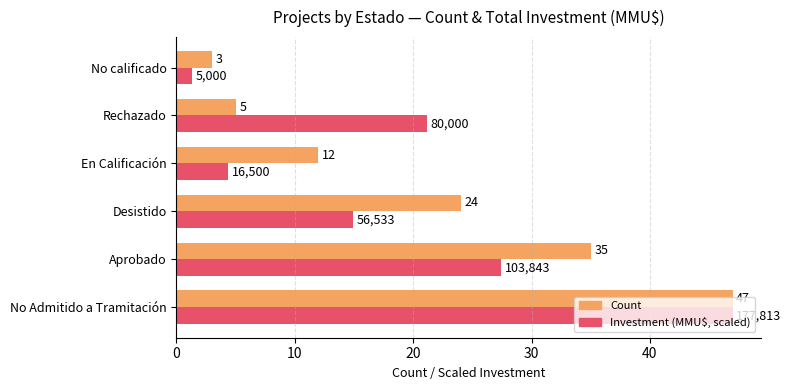

What is the total value across all series at No Admitido a Tramitación?

94.0